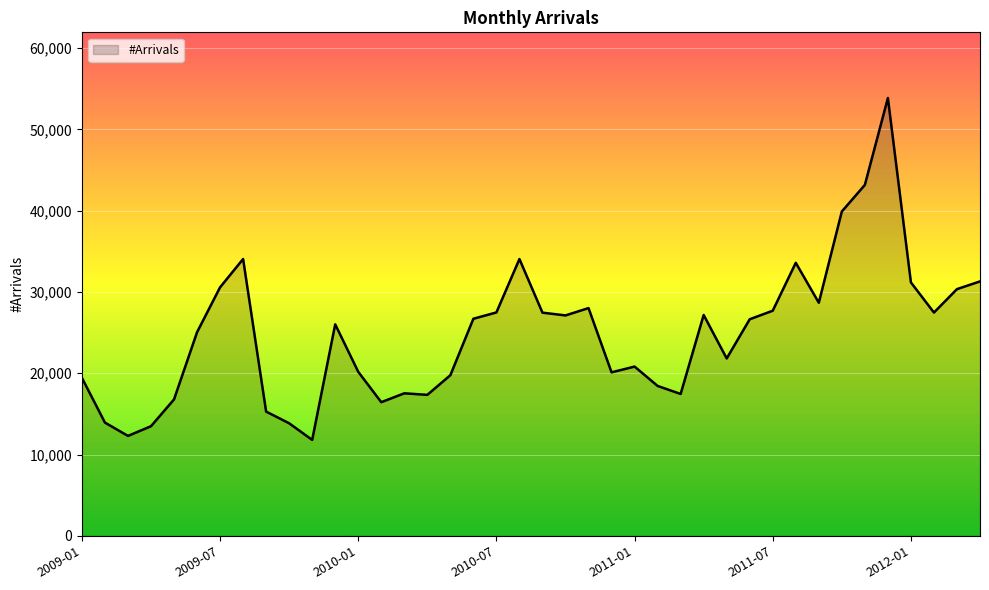

What is the greatest value displayed?

53855